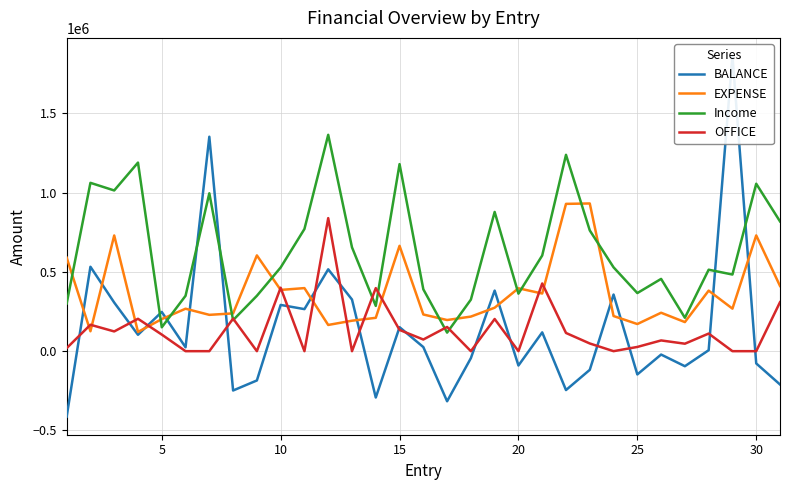

After their last crossing, which series has the higher values: BALANCE or OFFICE?

OFFICE